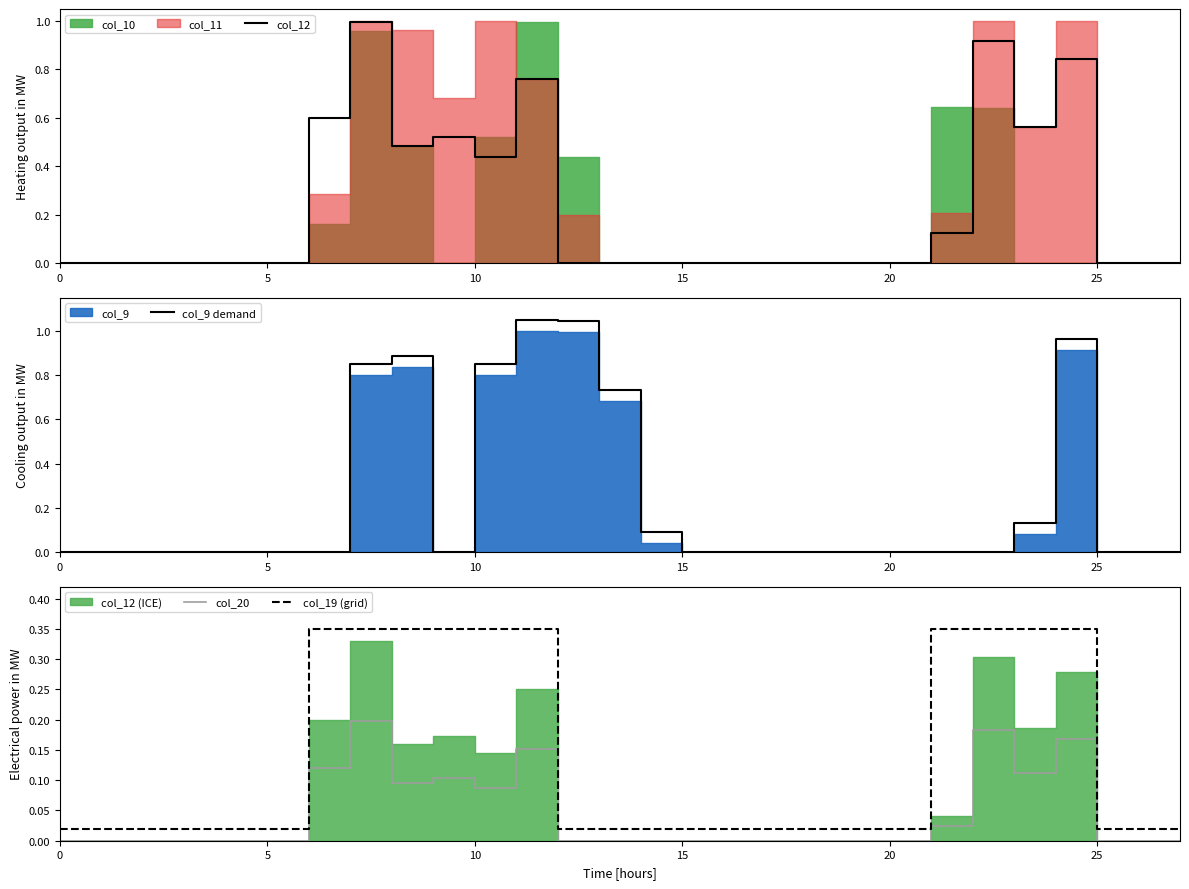

At how many categories does at least one series exceed 0?

28